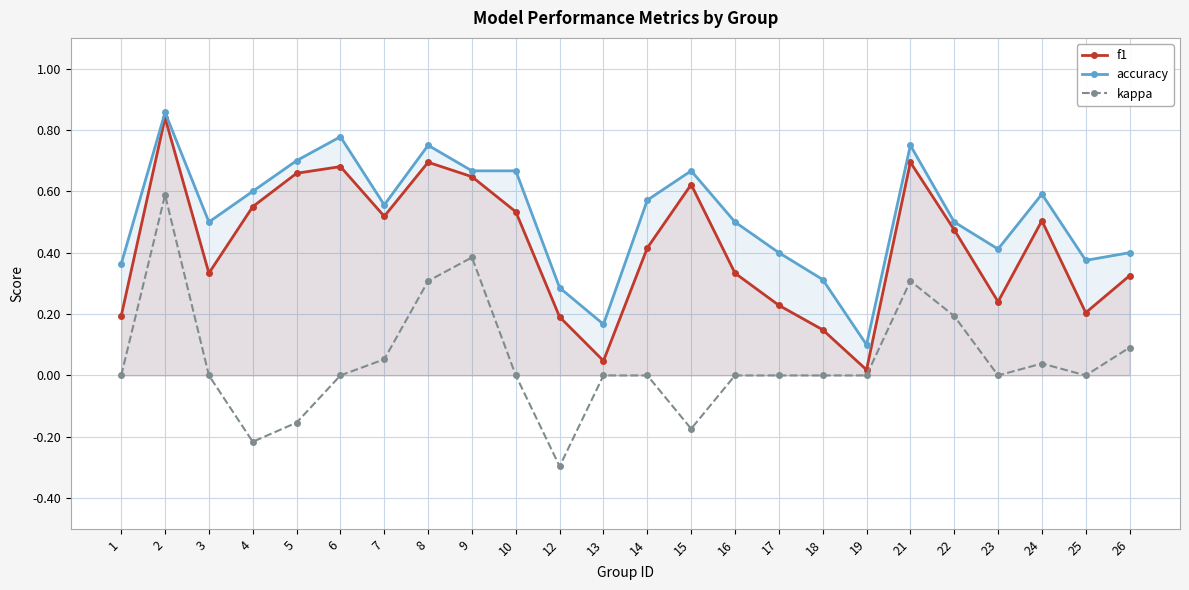

The value of kappa at 9 is 0.4. True or false?

True